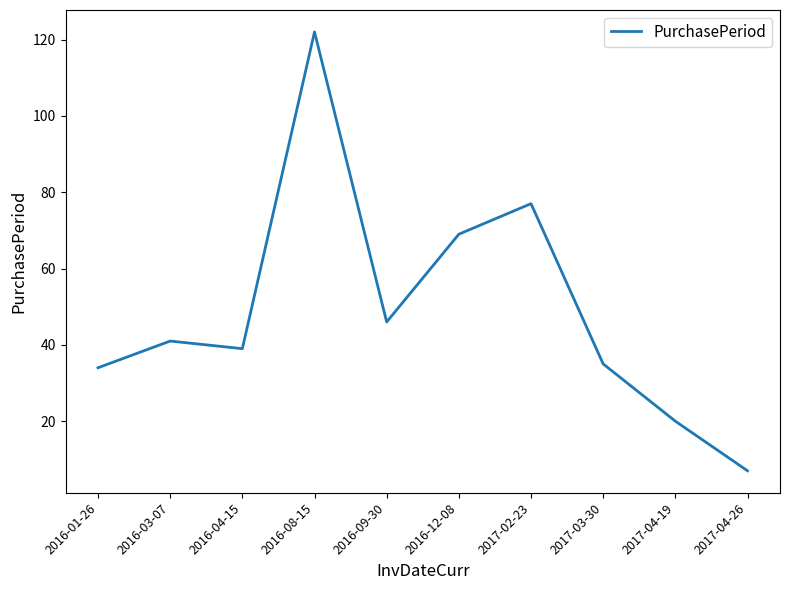

Which category has the lowest value across all series?

2017-04-26